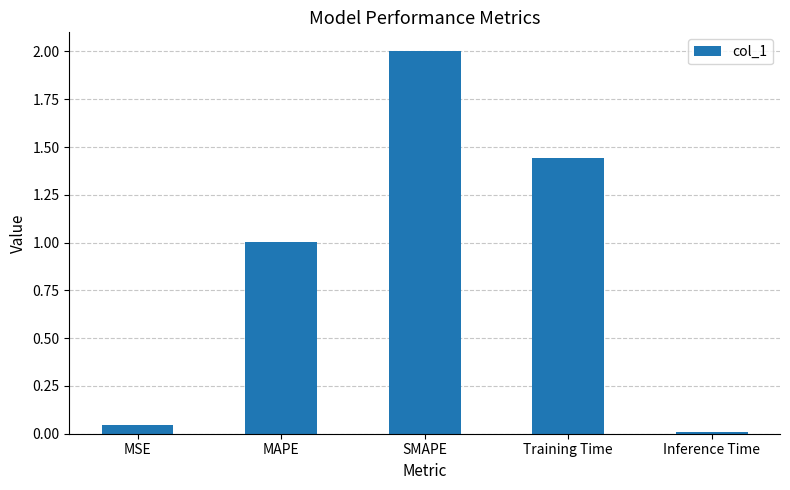

List the labels in order of value, smallest first.

Inference Time, MSE, MAPE, Training Time, SMAPE